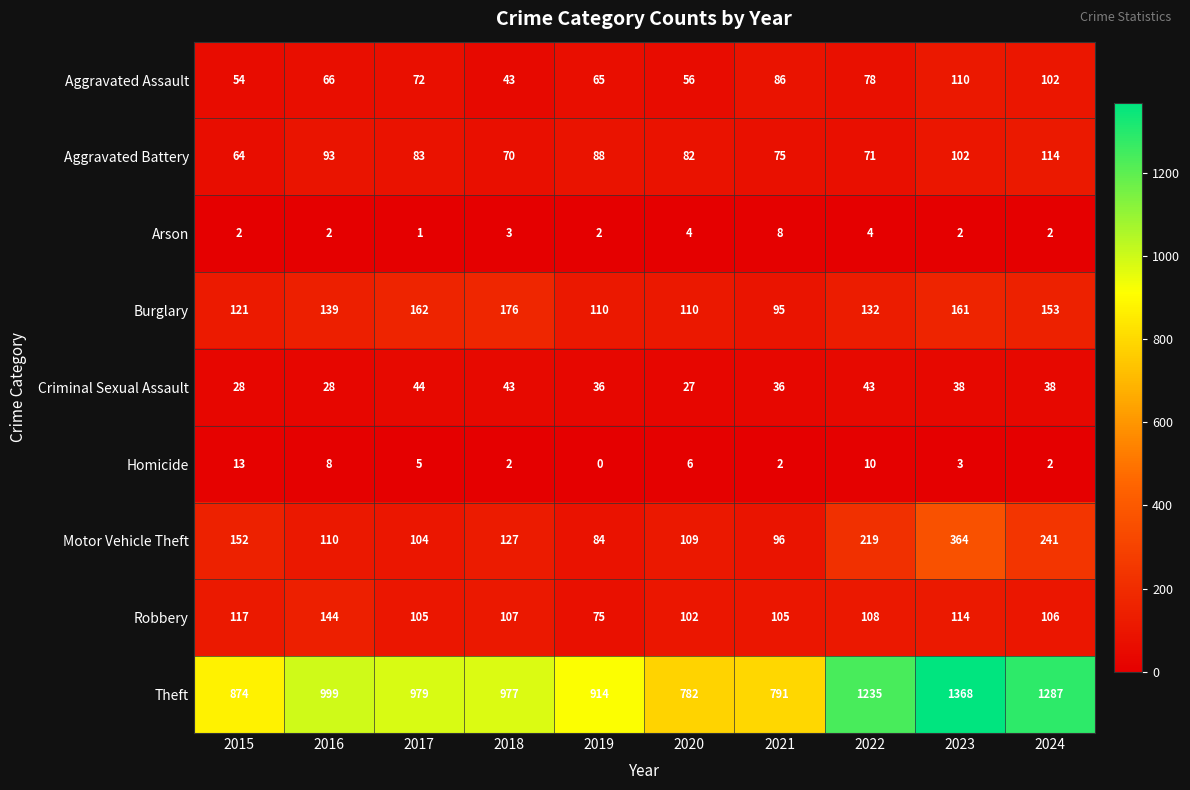

Which series has the largest total across all categories?

Theft